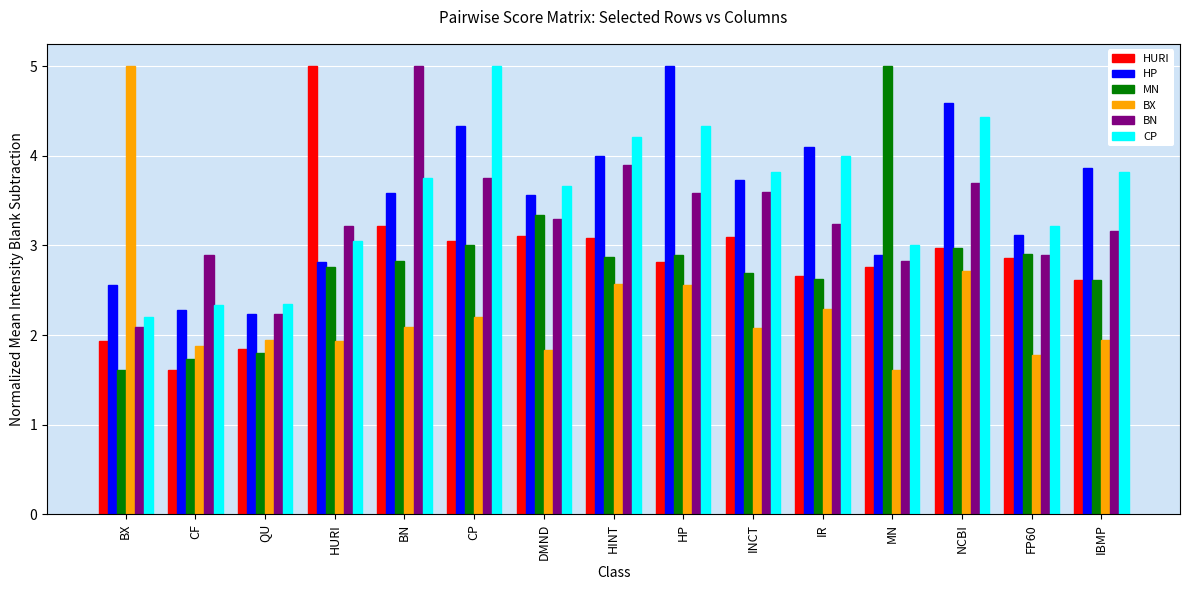

True or false: CP has a value of 7.1 at CP.

False